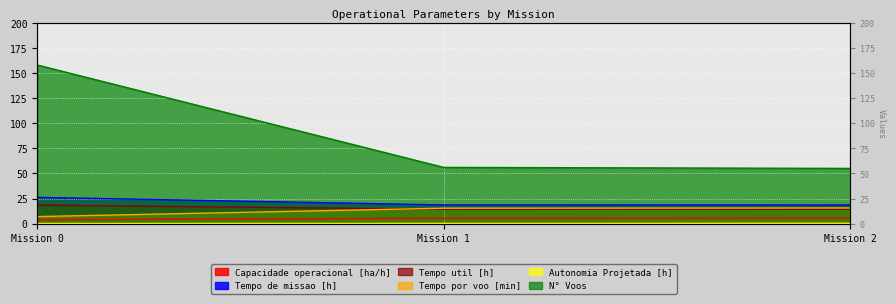

What is the difference between the highest and lowest values at Mission 1?

55.8